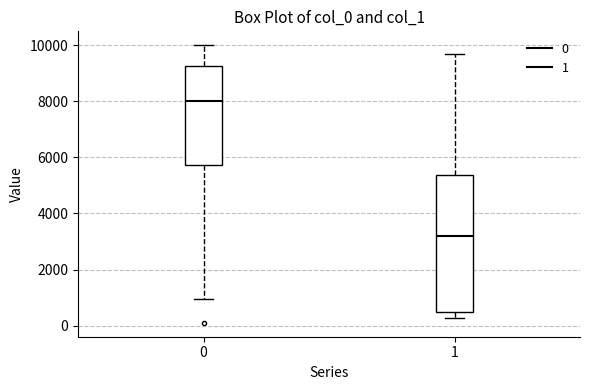

Which box is the tallest, from its lower edge to its upper edge?

1